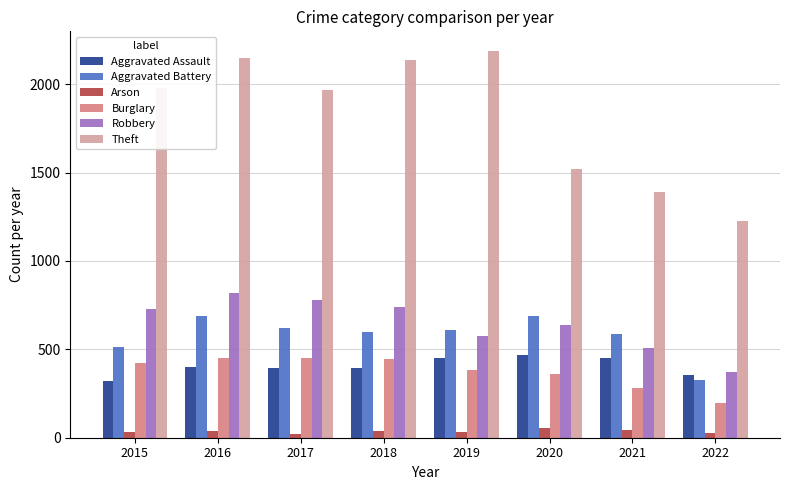

At which category is the sum across all series the highest?

2016